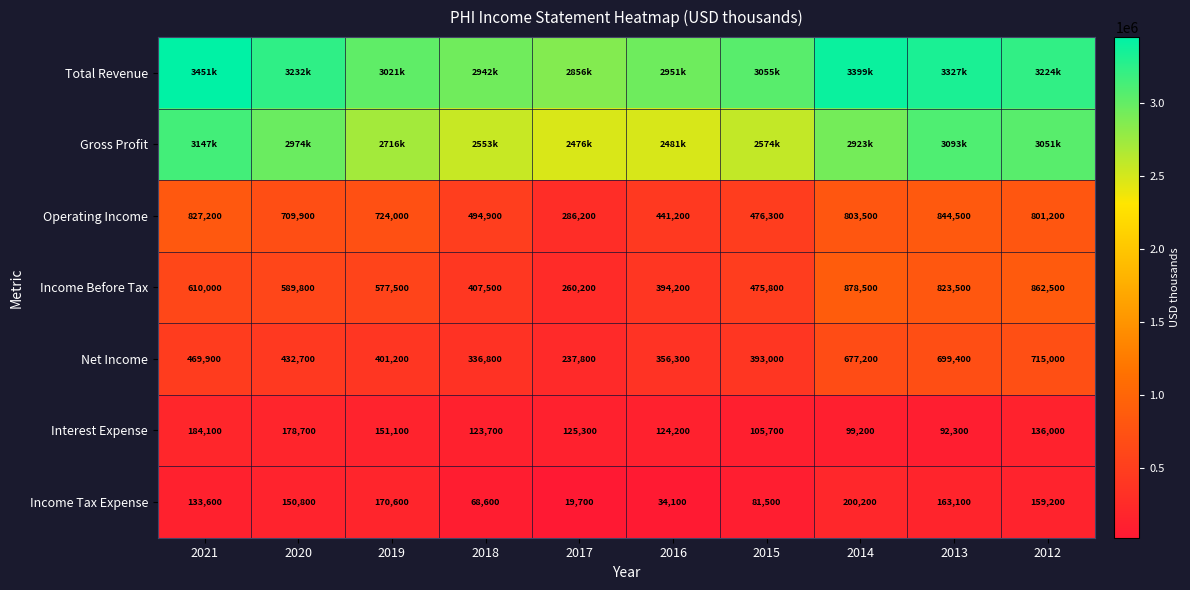

Where does the Income Before Tax series first go above 589800?

2021